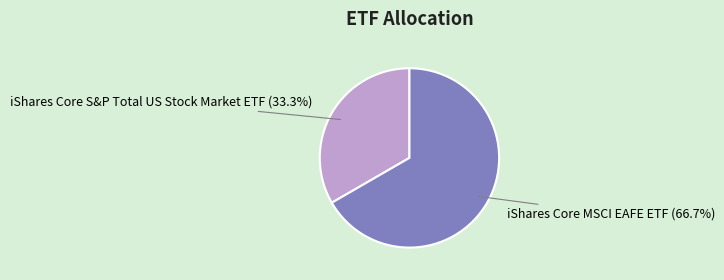

How many slices are in this pie chart?

2